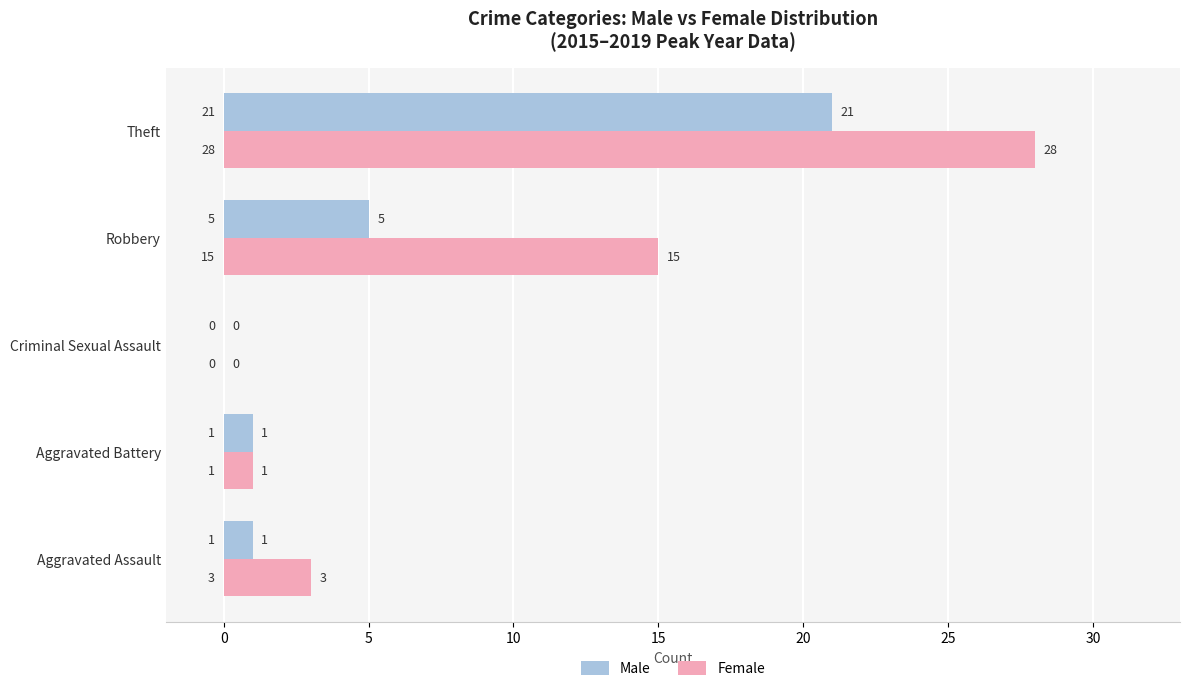

At which category does the chart reach its peak across all series?

Theft